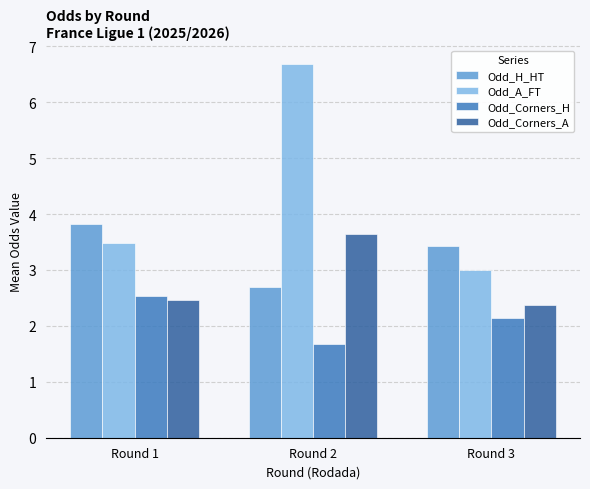

Which series has the largest total across all categories?

Odd_A_FT